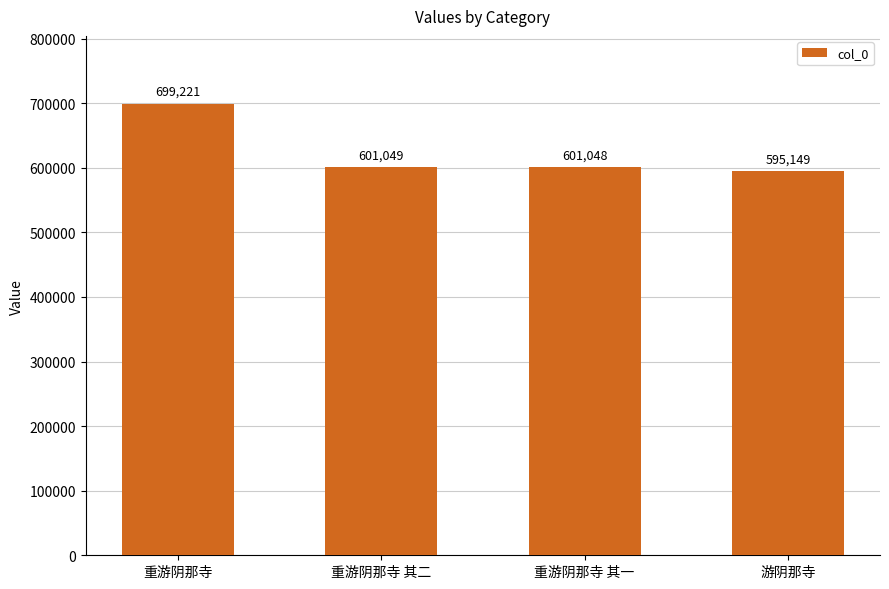

What is the smallest value displayed?

595149